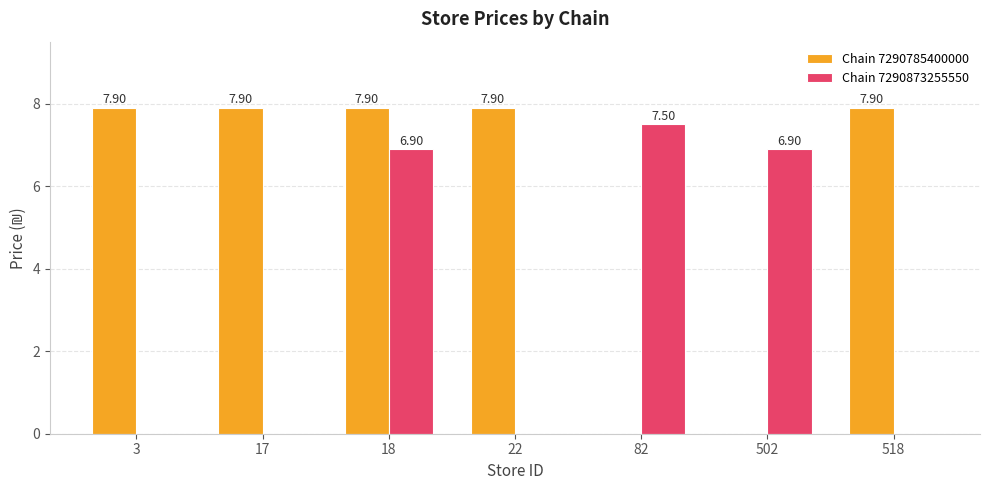

Which series changed the most between 22 and 82?

Chain 7290785400000